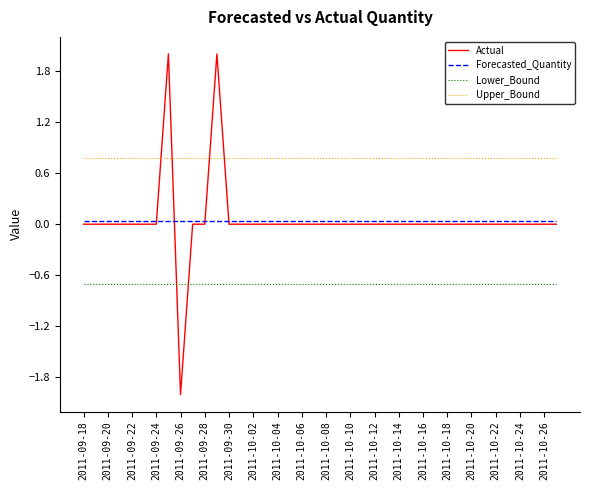

True or false: Lower_Bound and Actual intersect in this chart.

True